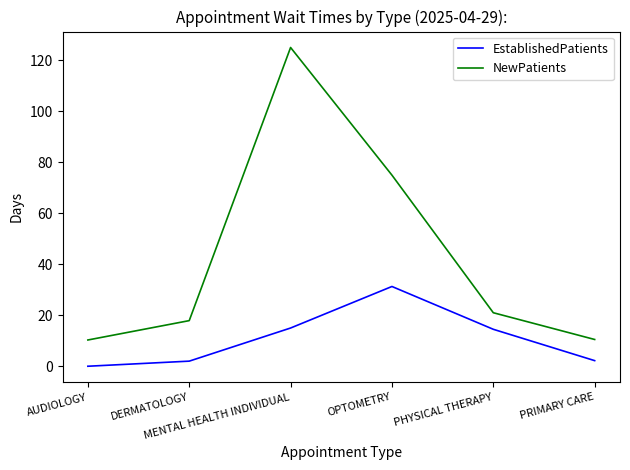

At which label is NewPatients closest to 67?

OPTOMETRY